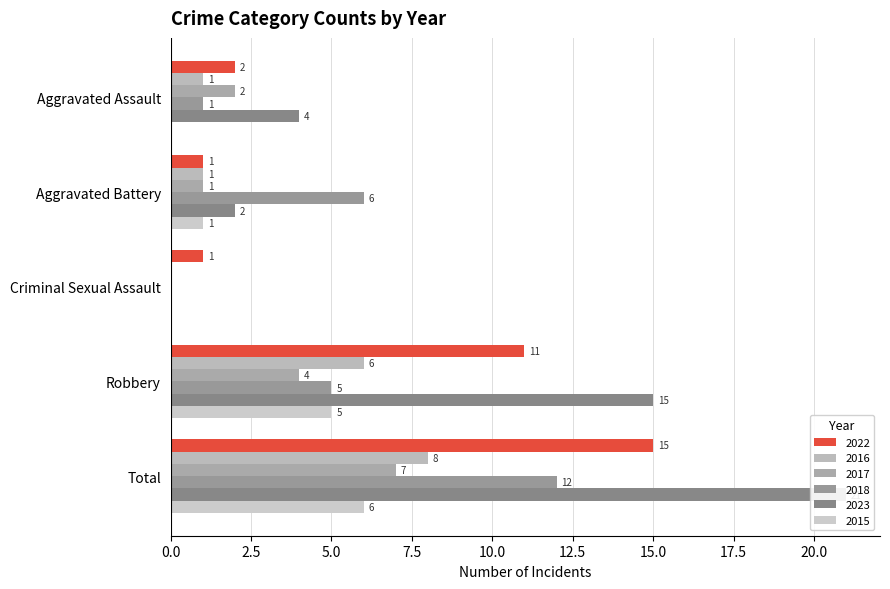

What is the sum of the 2015 values at Total and Aggravated Battery?

7